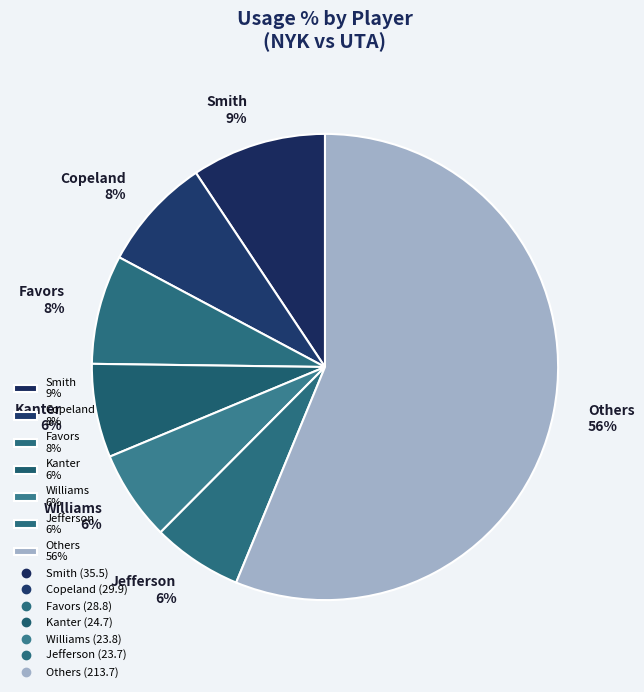

To the nearest percent, what percentage of the pie is Copeland 8%?

8%